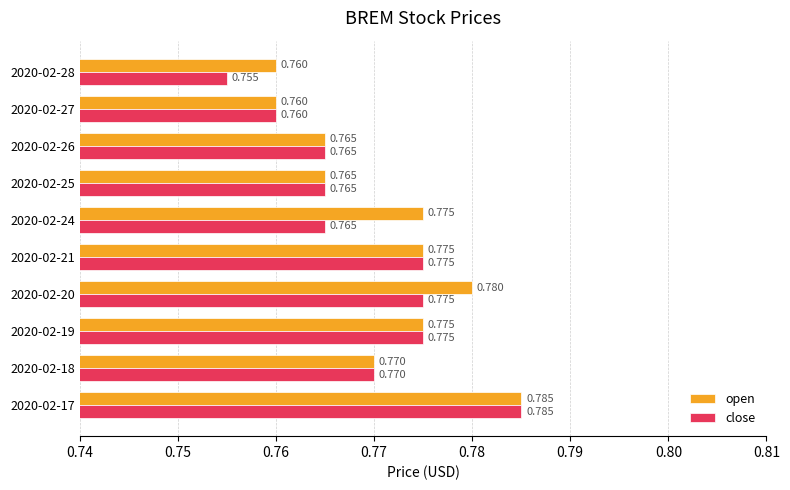

At how many categories does at least one series exceed 0?

10